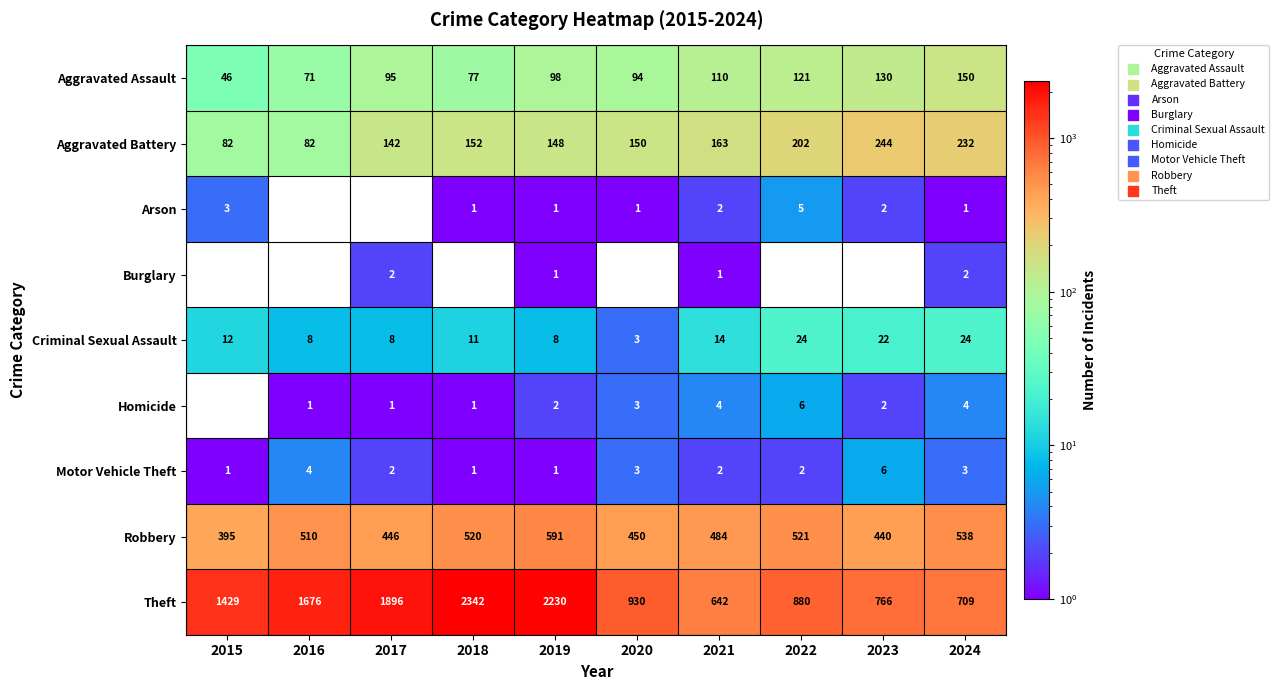

Is it true that Robbery equals 395 at 2015?

True